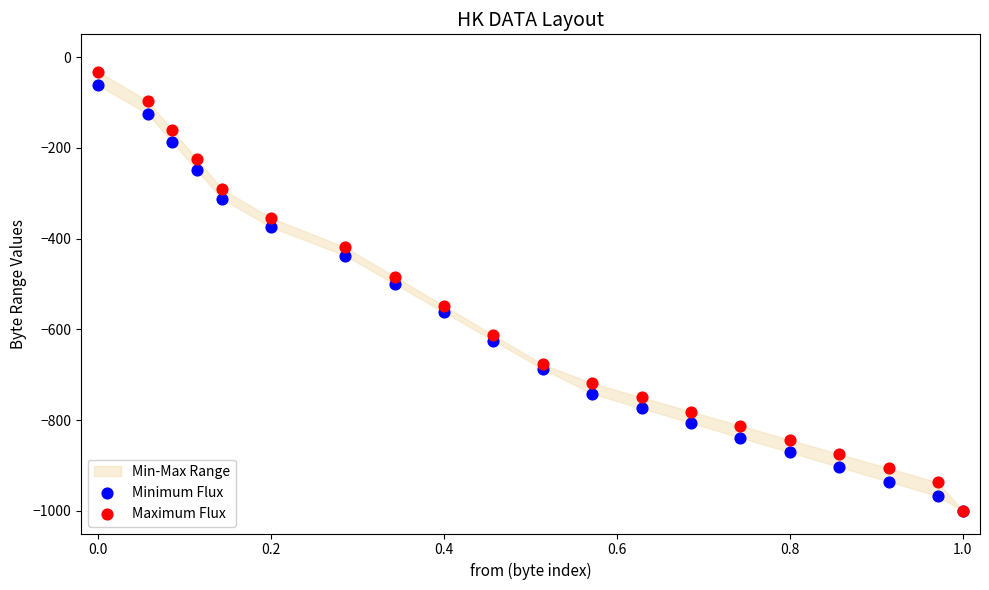

In the Maximum Flux series, what Y value is closest to -516?

-483.9